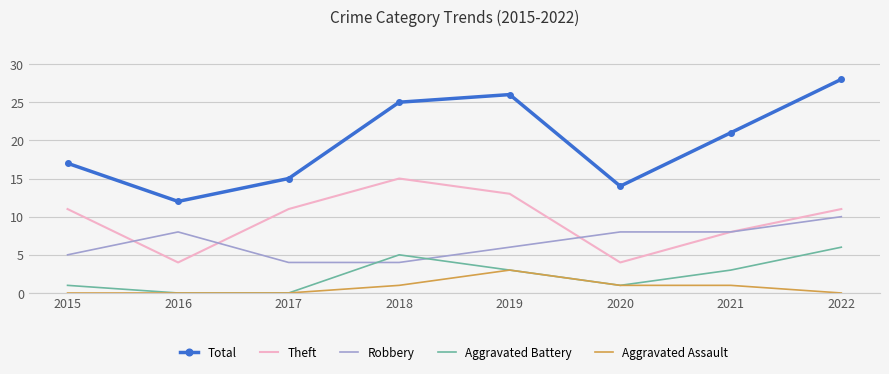

True or false: Theft and Robbery intersect in this chart.

True